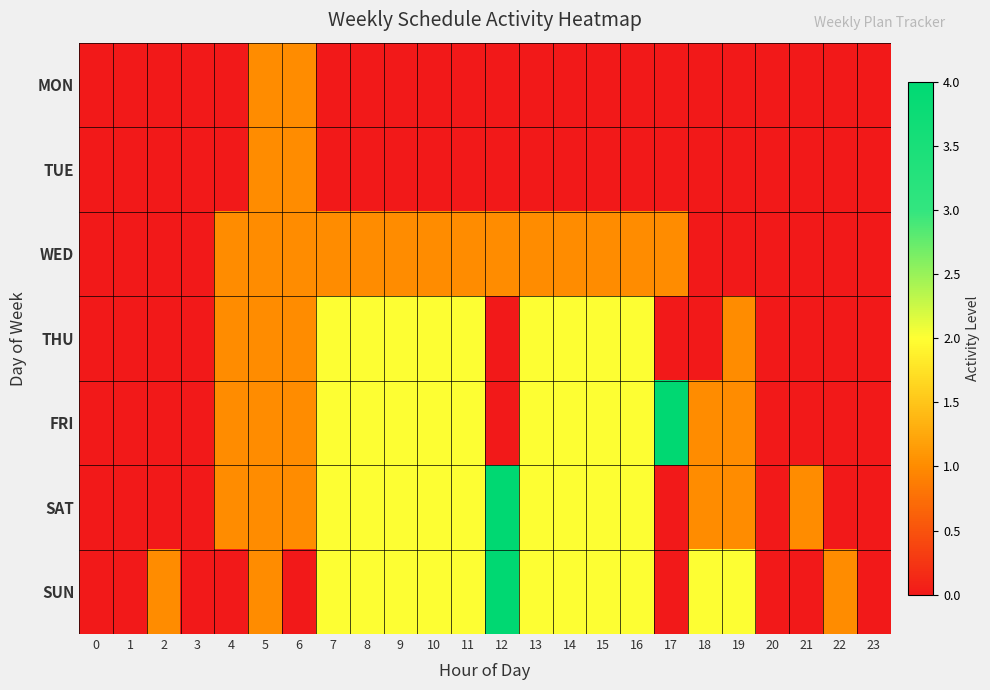

At how many categories does at least one series exceed 1?

13